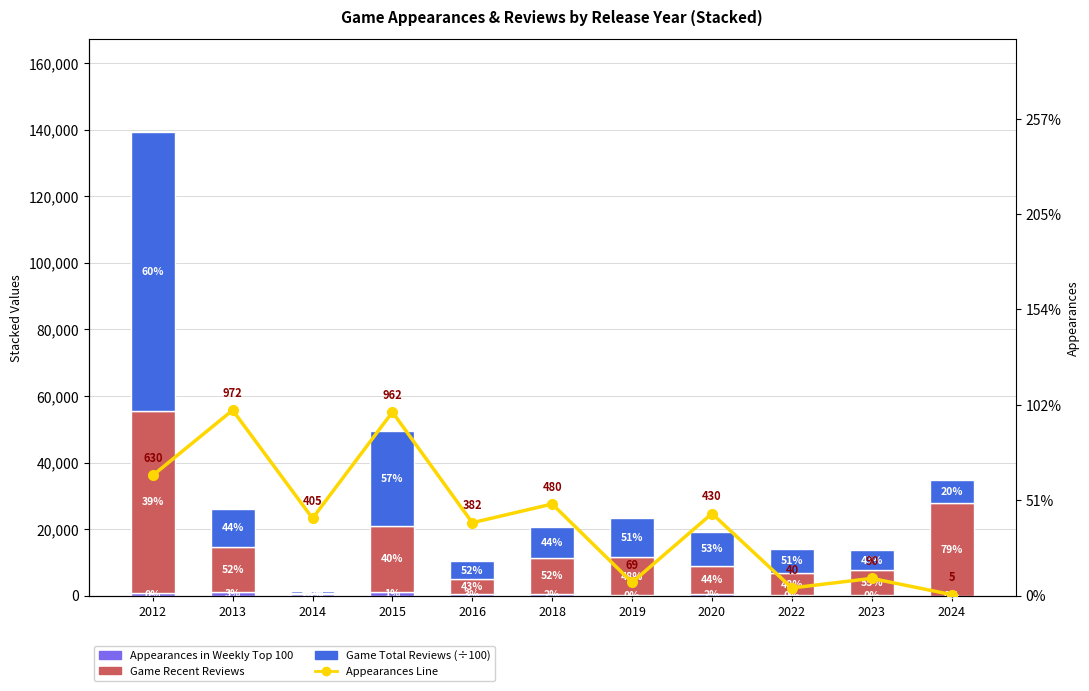

Where does the Game Total Reviews (÷100) series first go above 9257?

2012